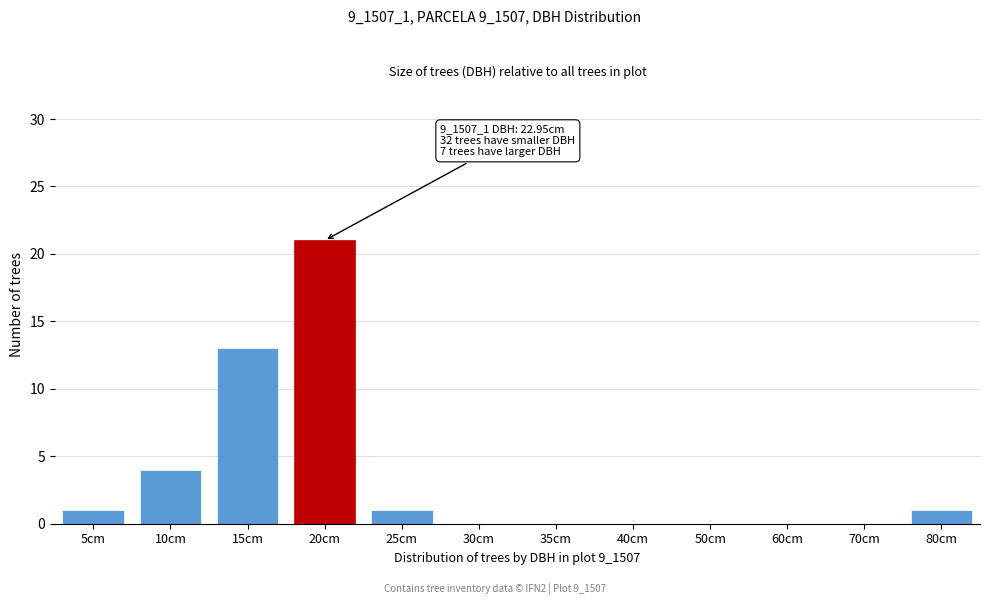

Reading left to right, what are all the values shown in this chart?

5cm=1	10cm=4	15cm=13	20cm=21	25cm=1	30cm=0	35cm=0	40cm=0	50cm=0	60cm=0	70cm=0	80cm=1